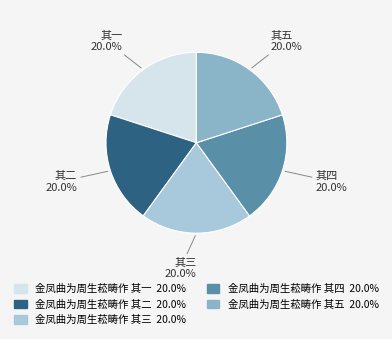

Combined, what portion of the pie is 金凤曲为周生菘畴作 其一 and 金凤曲为周生菘畴作 其四?

40.0%